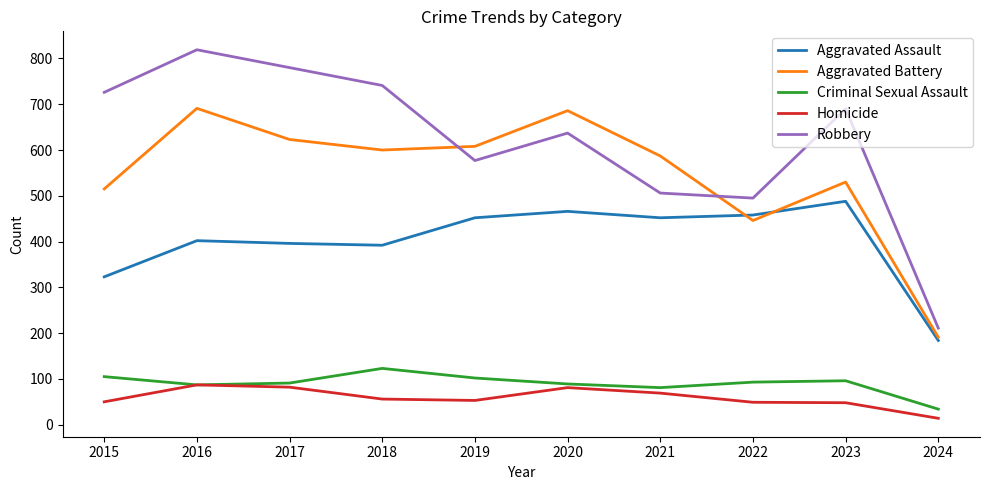

At 2017, list the series in order from largest to smallest.

Robbery, Aggravated Battery, Aggravated Assault, Criminal Sexual Assault, Homicide